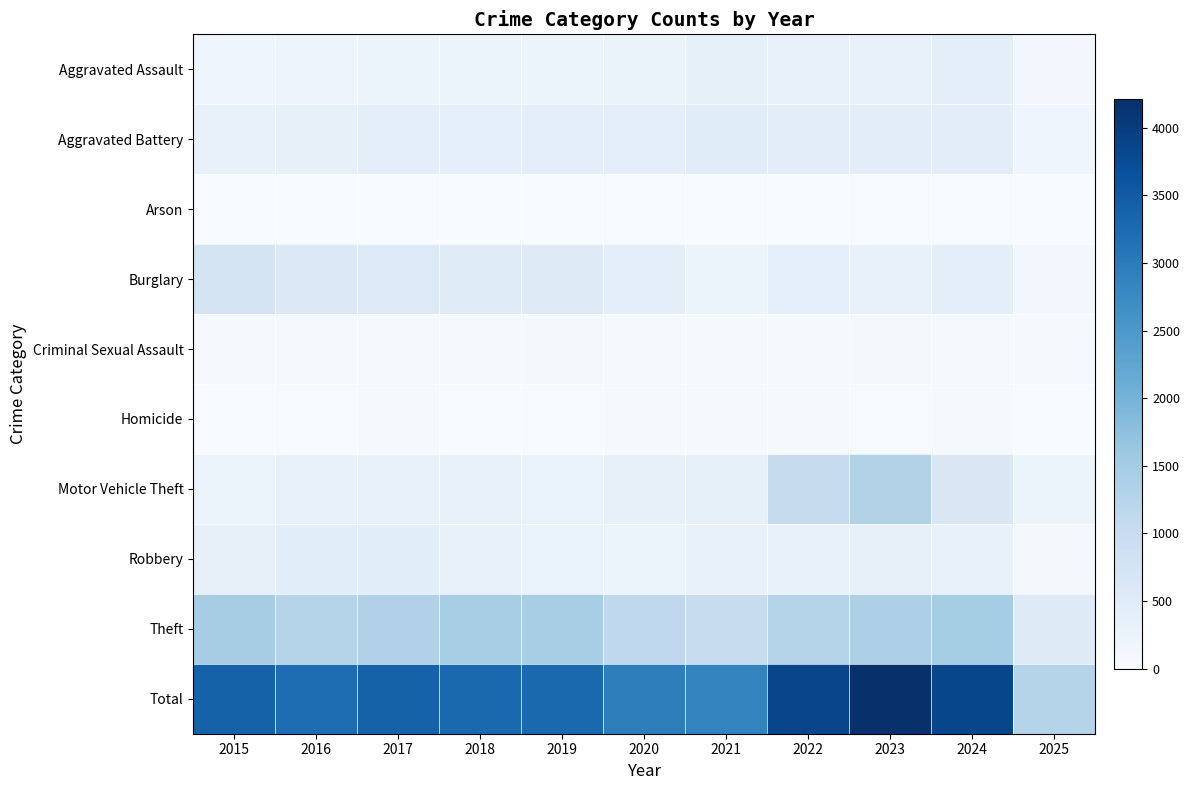

Reading left to right, list all the values displayed in this chart.

Aggravated Assault: 2015=194	2016=206	2017=225	2018=225	2019=223	2020=273	2021=352	2022=327	2023=318	2024=422	2025=124
Aggravated Battery: 2015=316	2016=336	2017=400	2018=389	2019=407	2020=415	2021=479	2022=439	2023=431	2024=438	2025=167
Arson: 2015=9	2016=7	2017=10	2018=7	2019=12	2020=17	2021=12	2022=12	2023=19	2024=20	2025=6
Burglary: 2015=738	2016=576	2017=562	2018=506	2019=517	2020=425	2021=261	2022=379	2023=316	2024=427	2025=110
Criminal Sexual Assault: 2015=46	2016=50	2017=62	2018=60	2019=77	2020=48	2021=62	2022=55	2023=74	2024=60	2025=33
Homicide: 2015=15	2016=26	2017=33	2018=25	2019=22	2020=41	2021=38	2022=37	2023=28	2024=36	2025=8
Motor Vehicle Theft: 2015=263	2016=304	2017=312	2018=298	2019=290	2020=333	2021=348	2022=1031	2023=1310	2024=635	2025=214
Robbery: 2015=337	2016=454	2017=460	2018=301	2019=287	2020=263	2021=300	2022=304	2023=340	2024=315	2025=83
Theft: 2015=1474	2016=1259	2017=1339	2018=1461	2019=1459	2020=1120	2021=998	2022=1279	2023=1373	2024=1482	2025=526
Total: 2015=3392	2016=3218	2017=3403	2018=3272	2019=3294	2020=2935	2021=2850	2022=3863	2023=4209	2024=3835	2025=1271